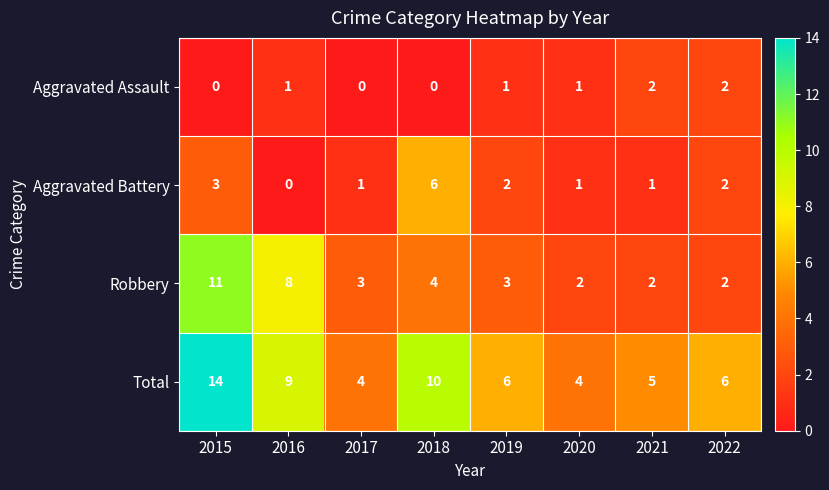

What is the greatest value displayed?

14